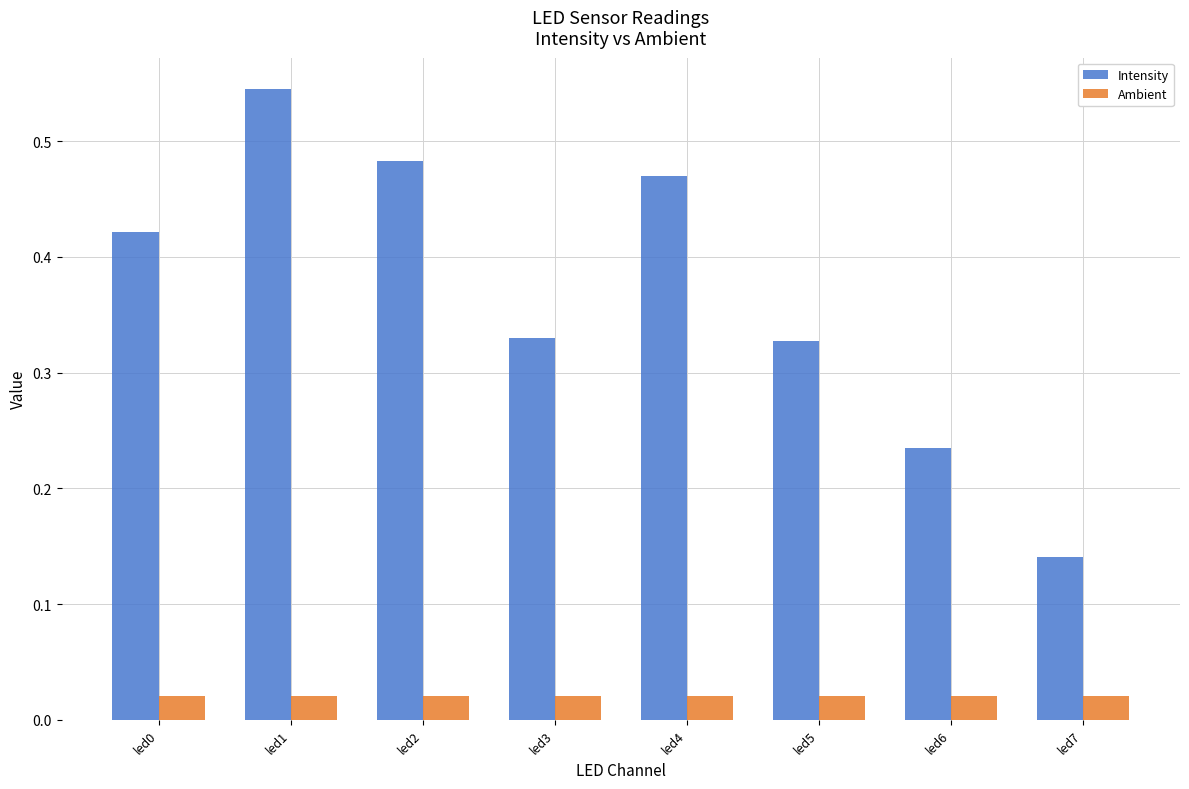

Which series has the largest range (max minus min)?

Intensity